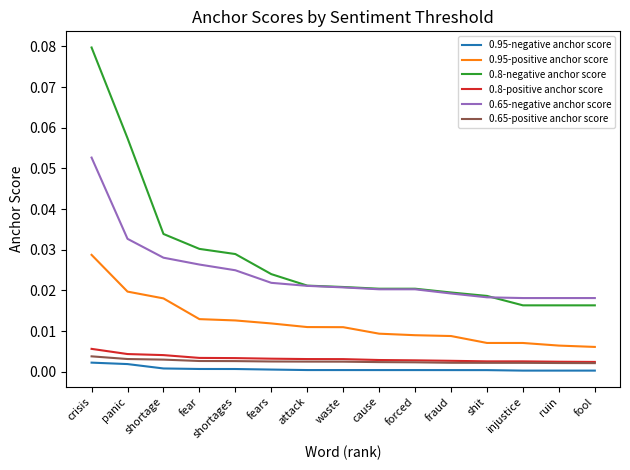

Is the value of 0.95-positive anchor score at panic greater than the value of 0.65-positive anchor score at crisis?

Yes